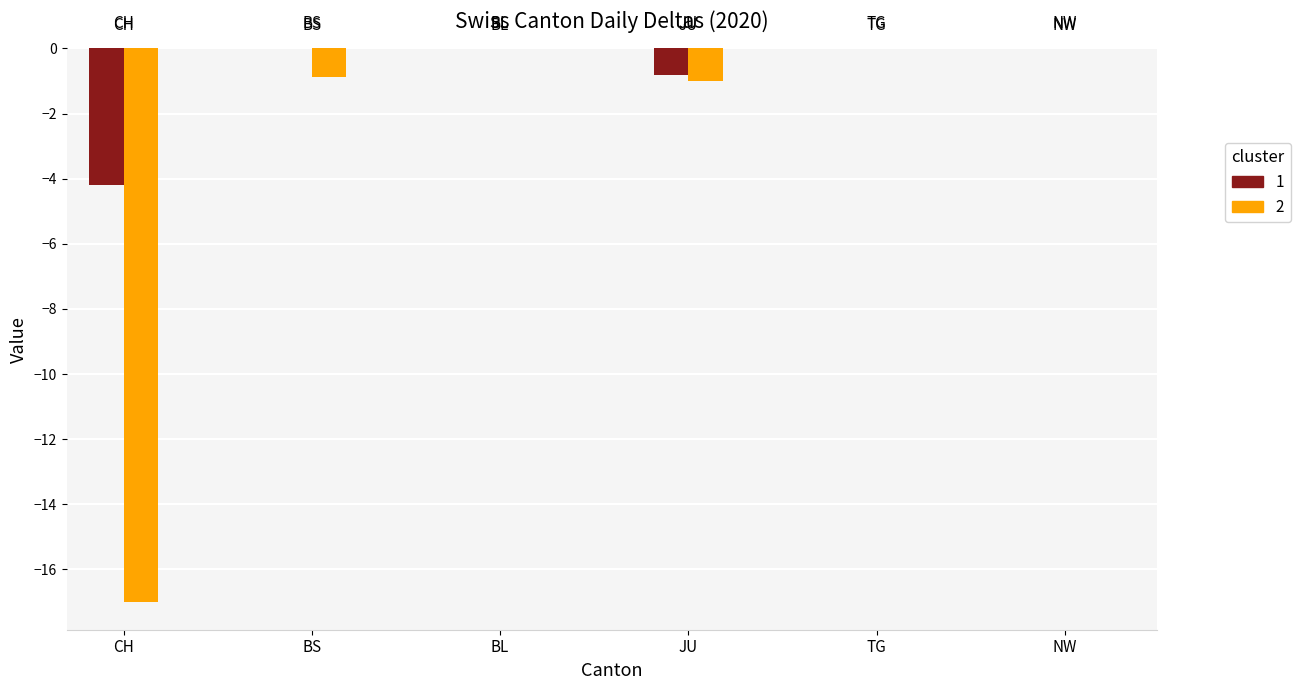

What is the total value across all series at BS?

-0.9